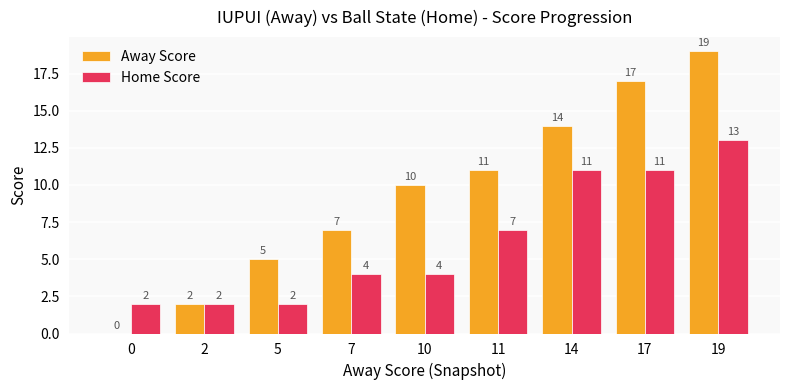

What is the difference between the Away Score values at 17 and 0?

17